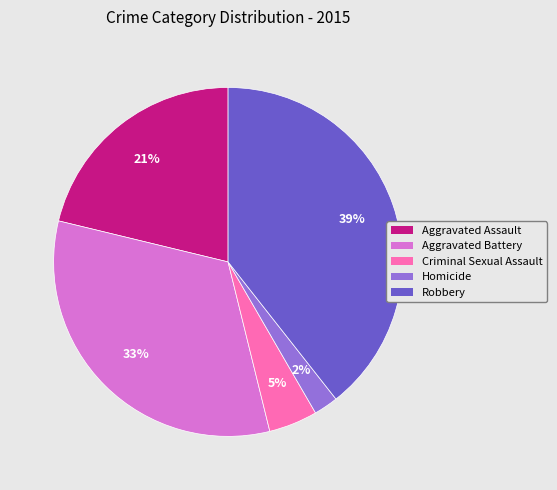

To the nearest percent, what is the difference between the largest and smallest slice percentages?

37%